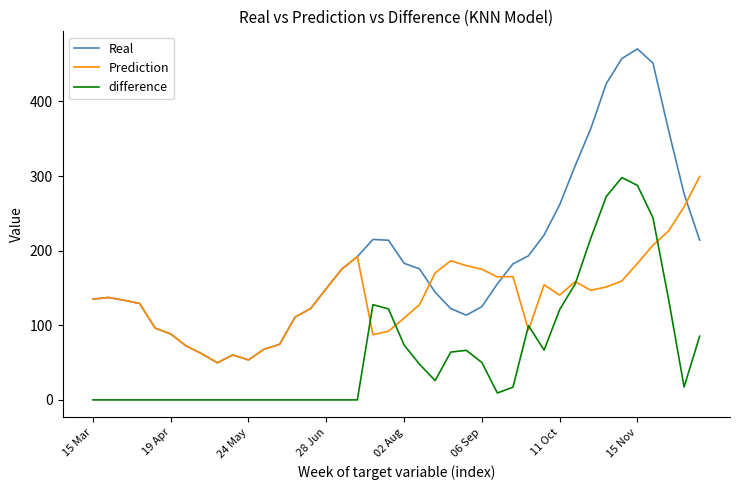

What is the lowest value of the Real series?

49.7